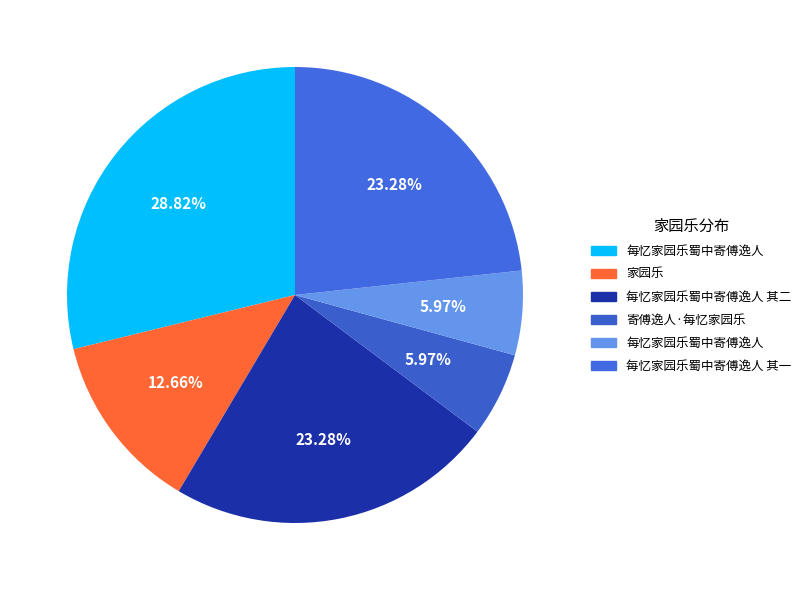

To the nearest percent, what is the difference between the largest and smallest slice percentages?

23%